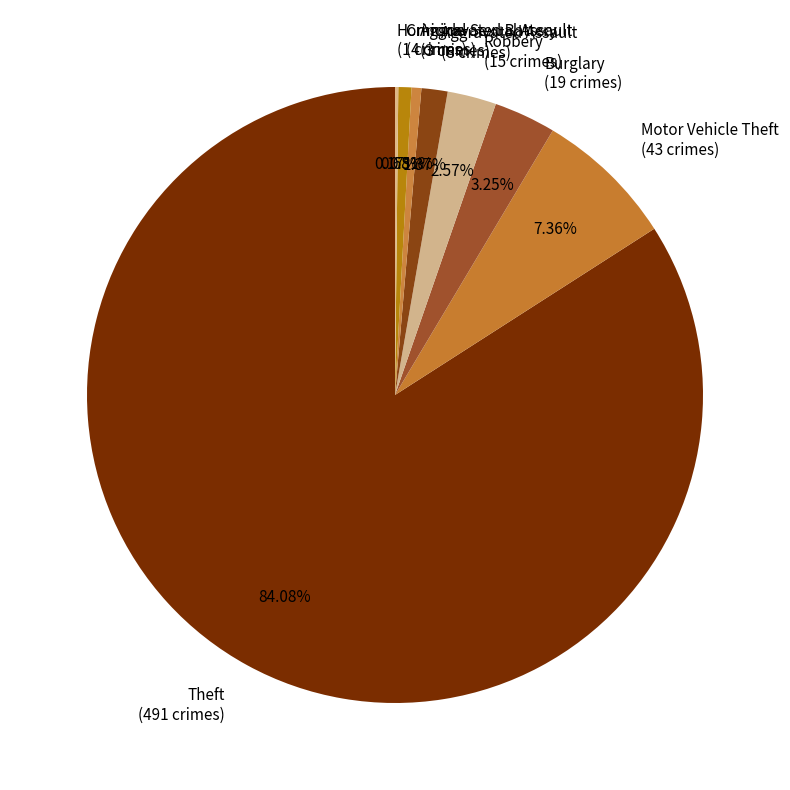

Between Criminal Sexual Assault (4 crimes) and Burglary (19 crimes), which is larger?

Burglary (19 crimes)